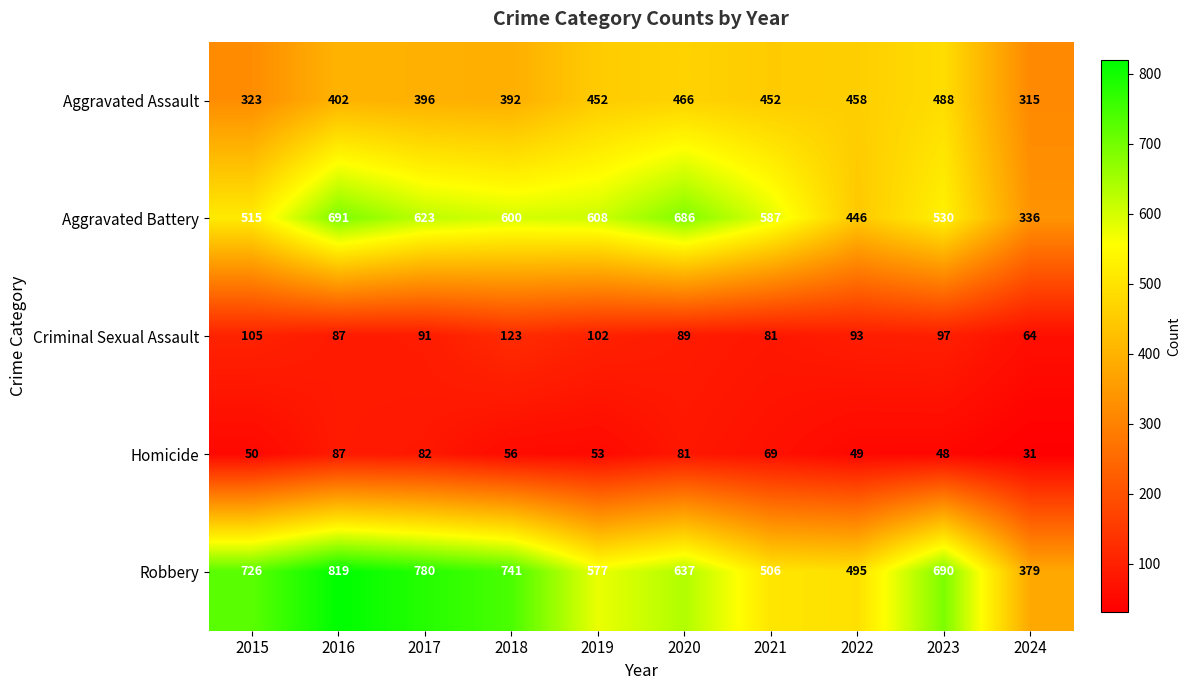

The value of Aggravated Battery at 2024 is 336. True or false?

True